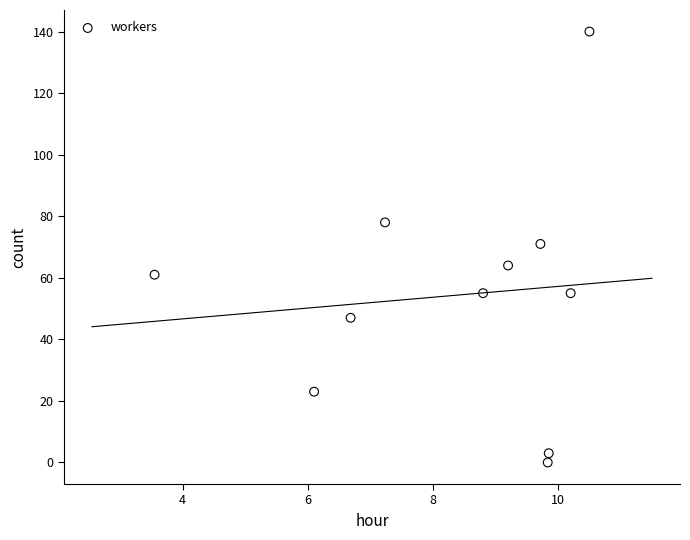

What is the average Y value?

54